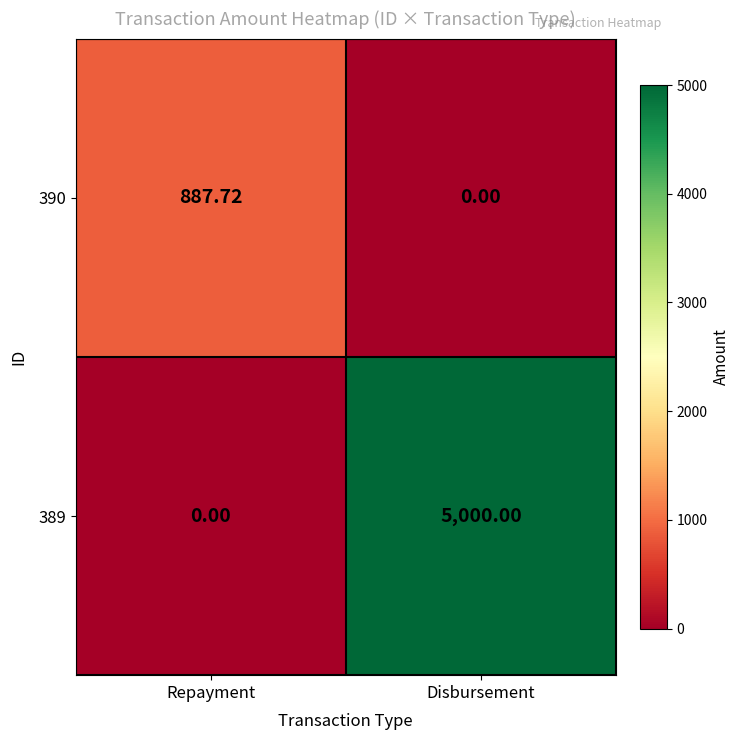

What is the total value across all series at Repayment?

887.7